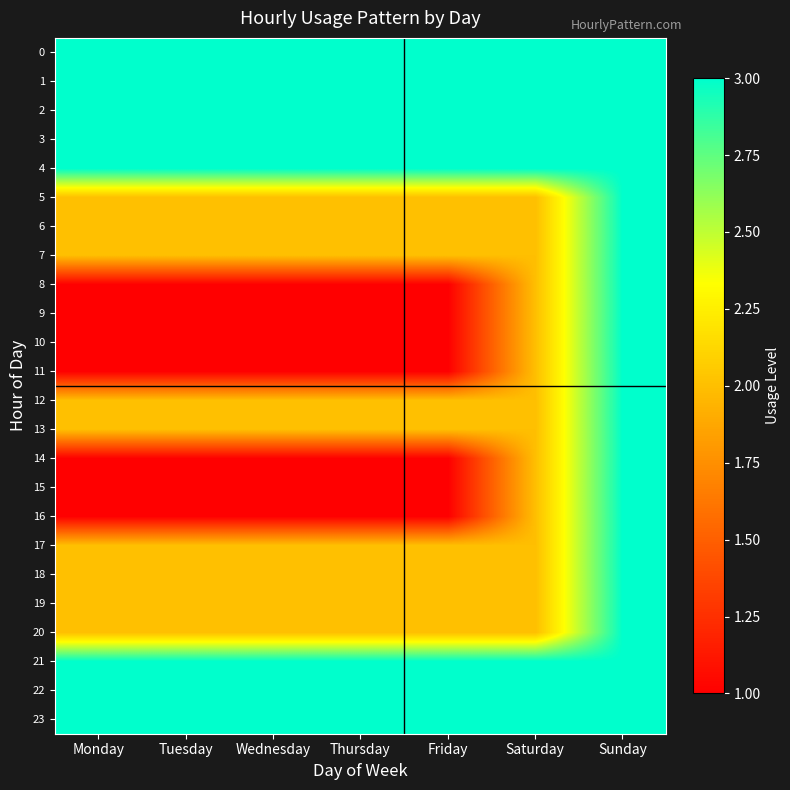

Reading left to right, extract all data points from this chart.

0: Monday=3	Tuesday=3	Wednesday=3	Thursday=3	Friday=3	Saturday=3	Sunday=3
1: Monday=3	Tuesday=3	Wednesday=3	Thursday=3	Friday=3	Saturday=3	Sunday=3
2: Monday=3	Tuesday=3	Wednesday=3	Thursday=3	Friday=3	Saturday=3	Sunday=3
3: Monday=3	Tuesday=3	Wednesday=3	Thursday=3	Friday=3	Saturday=3	Sunday=3
4: Monday=3	Tuesday=3	Wednesday=3	Thursday=3	Friday=3	Saturday=3	Sunday=3
5: Monday=2	Tuesday=2	Wednesday=2	Thursday=2	Friday=2	Saturday=2	Sunday=3
6: Monday=2	Tuesday=2	Wednesday=2	Thursday=2	Friday=2	Saturday=2	Sunday=3
7: Monday=2	Tuesday=2	Wednesday=2	Thursday=2	Friday=2	Saturday=2	Sunday=3
8: Monday=1	Tuesday=1	Wednesday=1	Thursday=1	Friday=1	Saturday=2	Sunday=3
9: Monday=1	Tuesday=1	Wednesday=1	Thursday=1	Friday=1	Saturday=2	Sunday=3
10: Monday=1	Tuesday=1	Wednesday=1	Thursday=1	Friday=1	Saturday=2	Sunday=3
11: Monday=1	Tuesday=1	Wednesday=1	Thursday=1	Friday=1	Saturday=2	Sunday=3
12: Monday=2	Tuesday=2	Wednesday=2	Thursday=2	Friday=2	Saturday=2	Sunday=3
13: Monday=2	Tuesday=2	Wednesday=2	Thursday=2	Friday=2	Saturday=2	Sunday=3
14: Monday=1	Tuesday=1	Wednesday=1	Thursday=1	Friday=1	Saturday=2	Sunday=3
15: Monday=1	Tuesday=1	Wednesday=1	Thursday=1	Friday=1	Saturday=2	Sunday=3
16: Monday=1	Tuesday=1	Wednesday=1	Thursday=1	Friday=1	Saturday=2	Sunday=3
17: Monday=2	Tuesday=2	Wednesday=2	Thursday=2	Friday=2	Saturday=2	Sunday=3
18: Monday=2	Tuesday=2	Wednesday=2	Thursday=2	Friday=2	Saturday=2	Sunday=3
19: Monday=2	Tuesday=2	Wednesday=2	Thursday=2	Friday=2	Saturday=2	Sunday=3
20: Monday=2	Tuesday=2	Wednesday=2	Thursday=2	Friday=2	Saturday=2	Sunday=3
21: Monday=3	Tuesday=3	Wednesday=3	Thursday=3	Friday=3	Saturday=3	Sunday=3
22: Monday=3	Tuesday=3	Wednesday=3	Thursday=3	Friday=3	Saturday=3	Sunday=3
23: Monday=3	Tuesday=3	Wednesday=3	Thursday=3	Friday=3	Saturday=3	Sunday=3